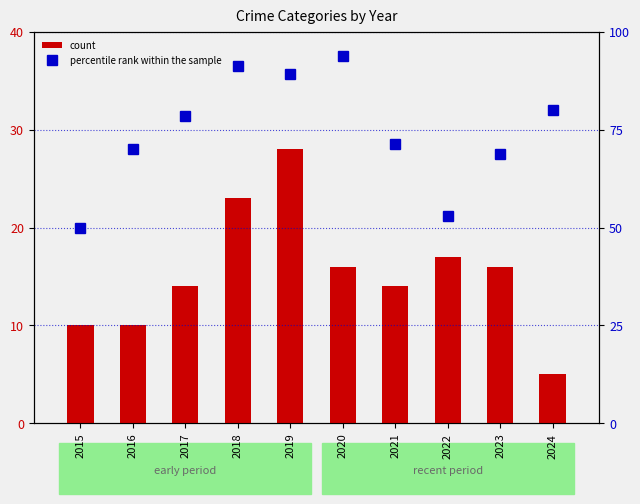

What is the value of the percentile rank within the sample bar at the 8th from the left?

52.9